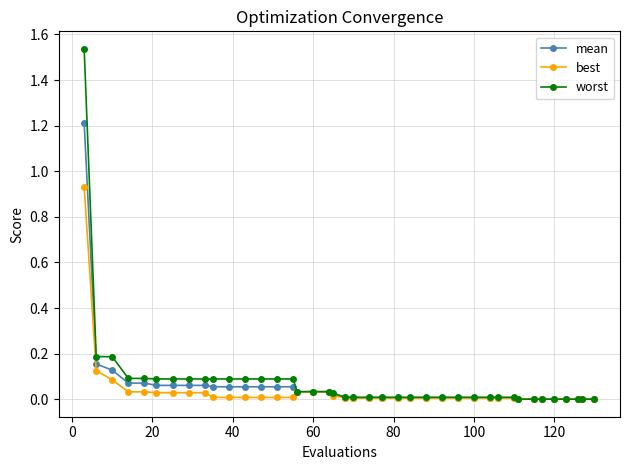

Which series has the largest range (max minus min)?

worst